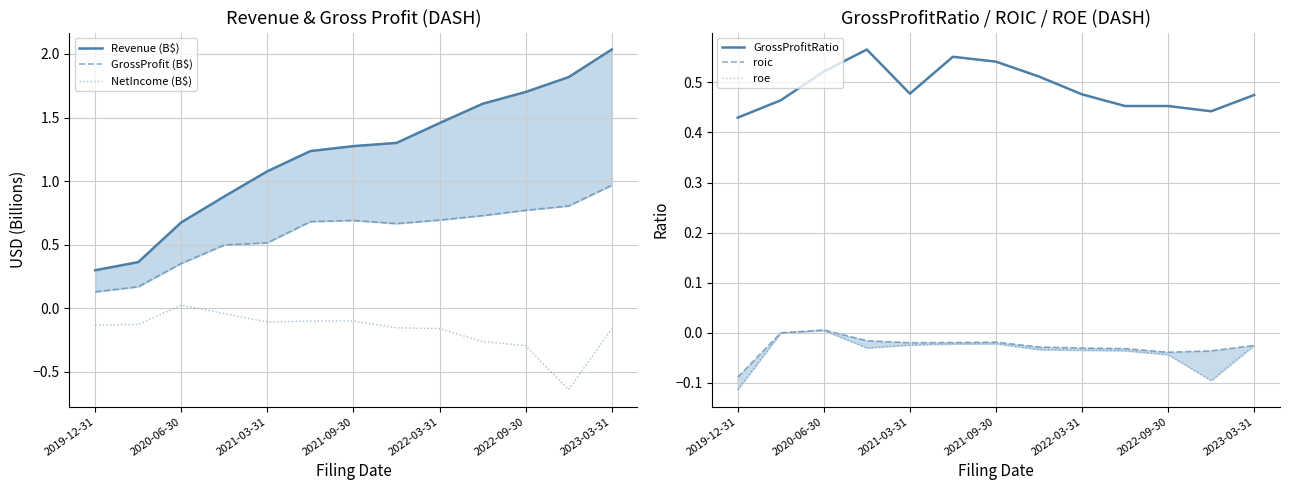

Reading left to right, list all the values displayed in this chart.

Revenue (B$): 0.3	0.4	0.7	0.9	1.1	1.2	1.3	1.3	1.5	1.6	1.7	1.8	2.0
GrossProfit (B$): 0.1	0.2	0.4	0.5	0.5	0.7	0.7	0.7	0.7	0.7	0.8	0.8	1.0
NetIncome (B$): -0.1	-0.1	0.0	-0.0	-0.1	-0.1	-0.1	-0.2	-0.2	-0.3	-0.3	-0.6	-0.2
GrossProfitRatio: 0.4	0.5	0.5	0.6	0.5	0.6	0.5	0.5	0.5	0.5	0.5	0.4	0.5
roic: -0.1	0.0	0.0	-0.0	-0.0	-0.0	-0.0	-0.0	-0.0	-0.0	-0.0	-0.0	-0.0
roe: -0.1	0.0	0.0	-0.0	-0.0	-0.0	-0.0	-0.0	-0.0	-0.0	-0.0	-0.1	-0.0